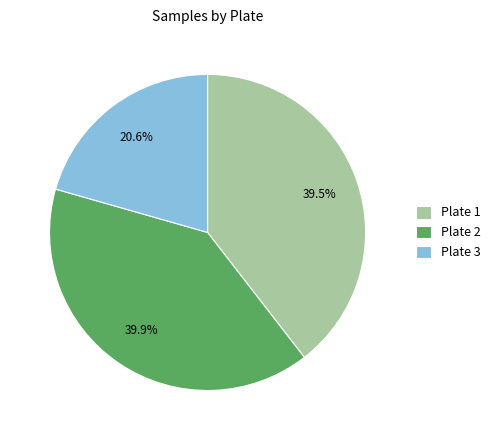

Between Plate 3 and Plate 2, which is larger?

Plate 2